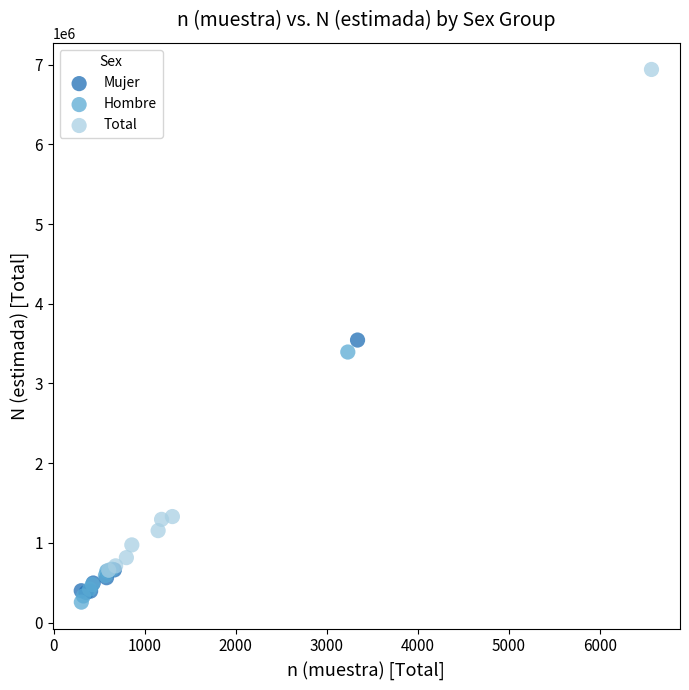

Which series has the largest Y range (max minus min)?

Total